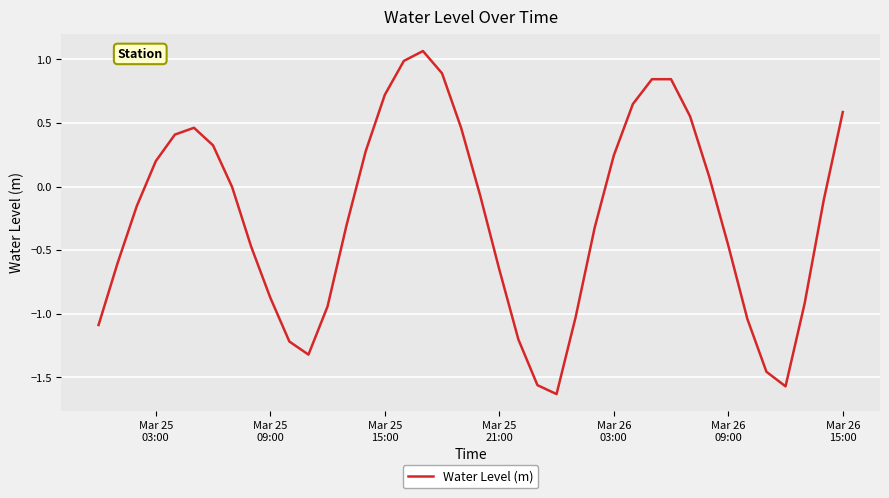

What is the difference between the maximum and minimum values?

2.7